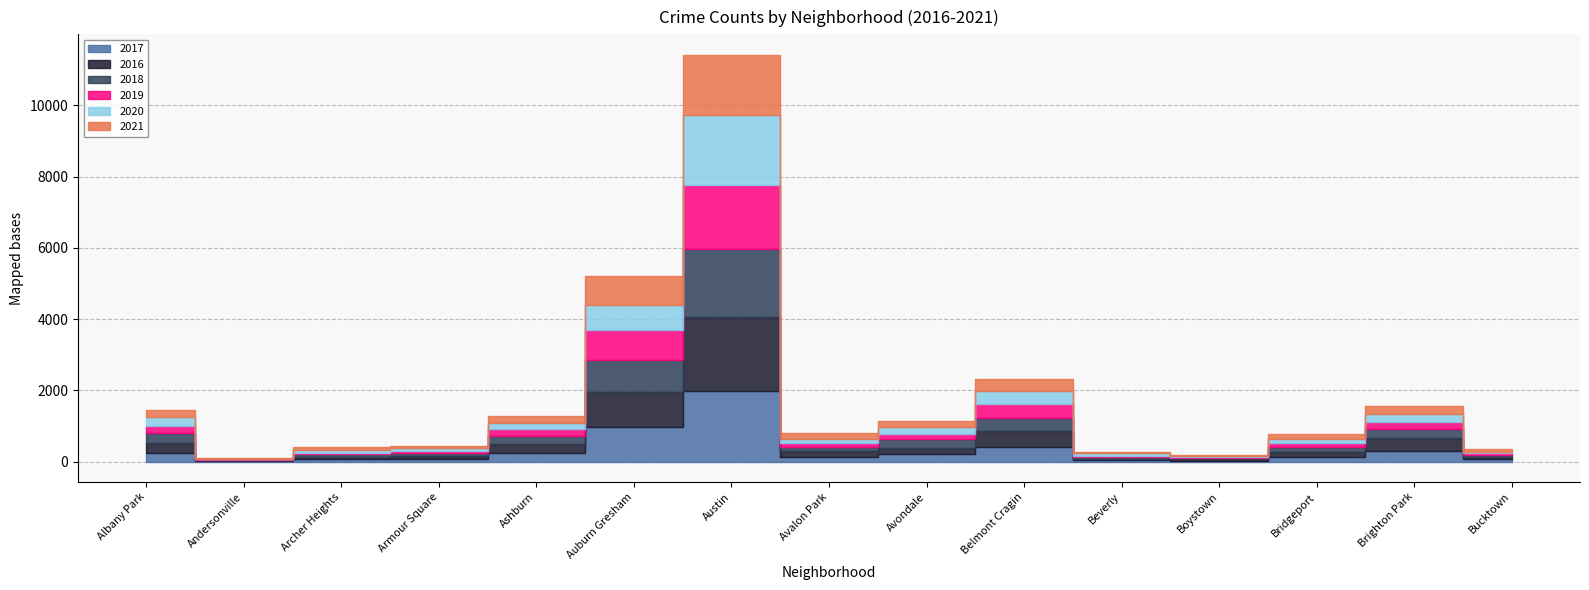

What is the minimum value for 2020?

8